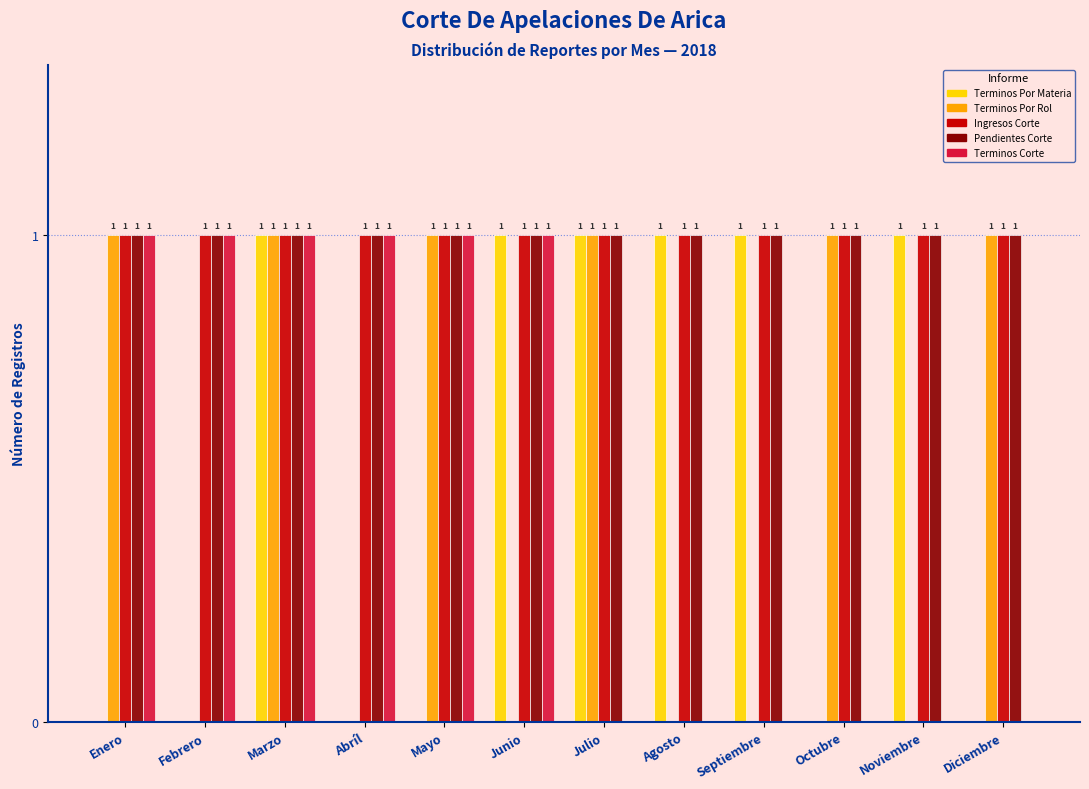

Reading right to left, list all the values displayed in this chart.

Terminos Por Materia: Diciembre=0	Noviembre=1	Octubre=0	Septiembre=1	Agosto=1	Julio=1	Junio=1	Mayo=0	Abríl=0	Marzo=1	Febrero=0	Enero=0
Terminos Por Rol: Diciembre=1	Noviembre=0	Octubre=1	Septiembre=0	Agosto=0	Julio=1	Junio=0	Mayo=1	Abríl=0	Marzo=1	Febrero=0	Enero=1
Ingresos Corte: Diciembre=1	Noviembre=1	Octubre=1	Septiembre=1	Agosto=1	Julio=1	Junio=1	Mayo=1	Abríl=1	Marzo=1	Febrero=1	Enero=1
Pendientes Corte: Diciembre=1	Noviembre=1	Octubre=1	Septiembre=1	Agosto=1	Julio=1	Junio=1	Mayo=1	Abríl=1	Marzo=1	Febrero=1	Enero=1
Terminos Corte: Diciembre=0	Noviembre=0	Octubre=0	Septiembre=0	Agosto=0	Julio=0	Junio=1	Mayo=1	Abríl=1	Marzo=1	Febrero=1	Enero=1